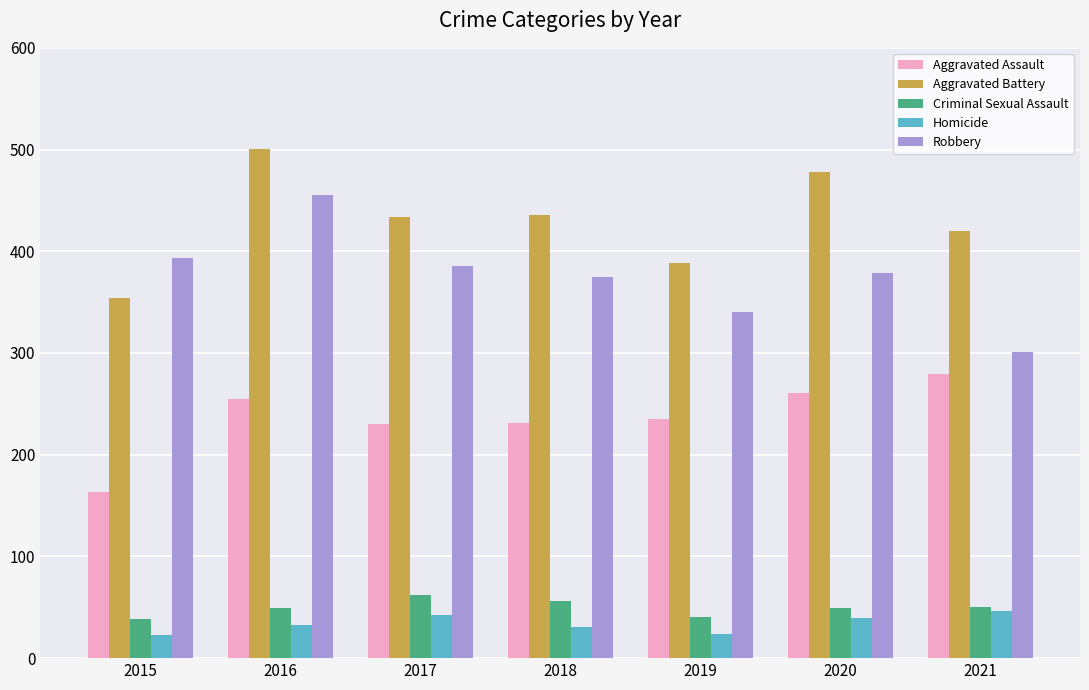

What is the highest value of the Homicide series?

46